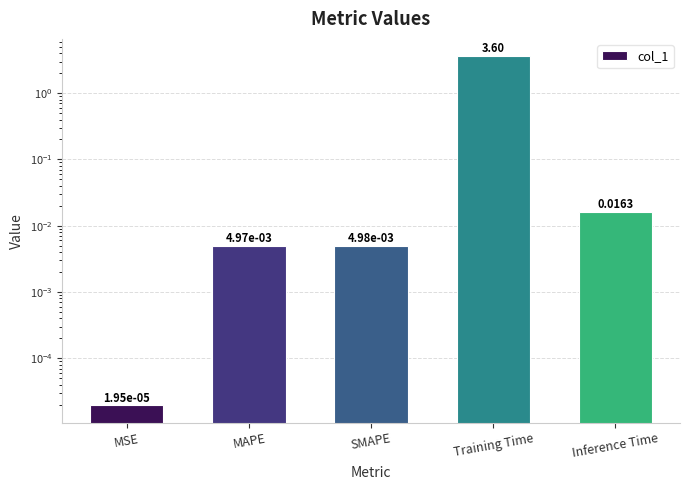

What is the value of the 4th bar from the left?

3.6